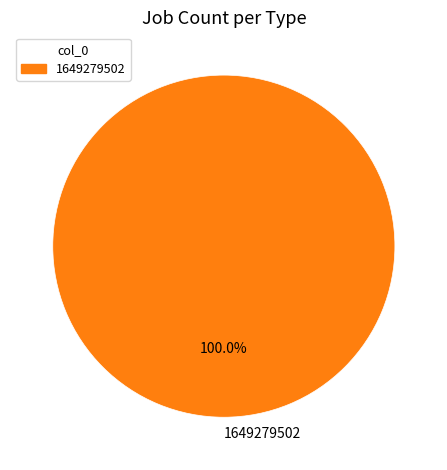

How many slices are in this pie chart?

1